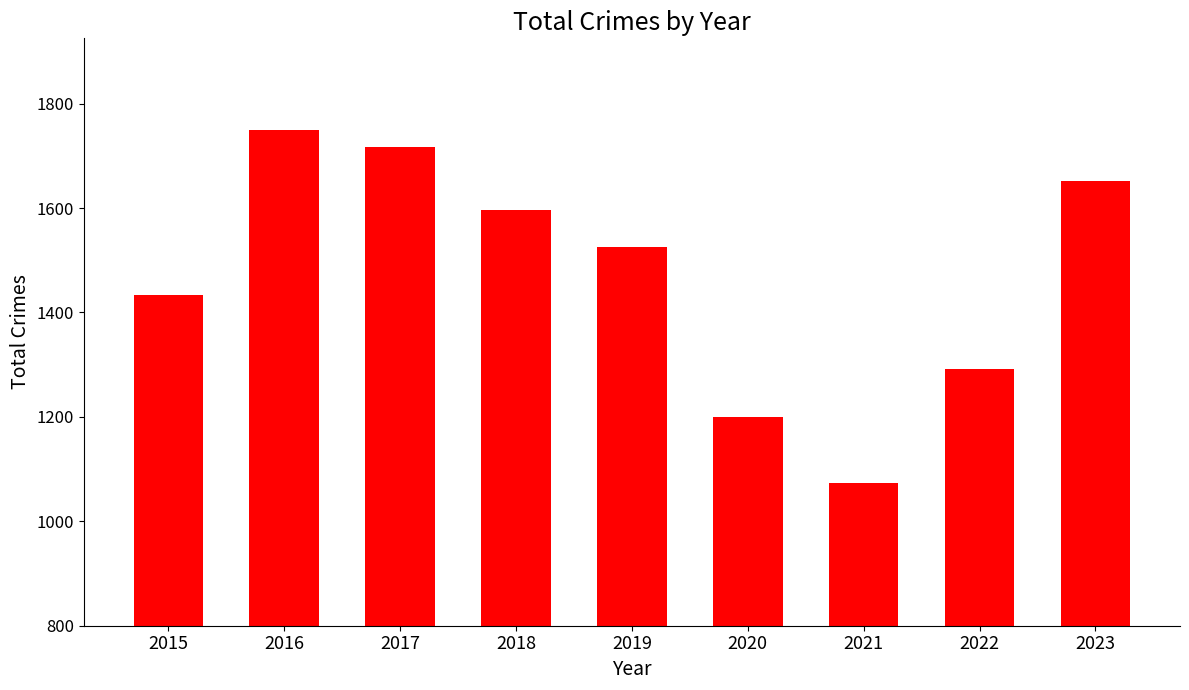

What is the average value?

1471